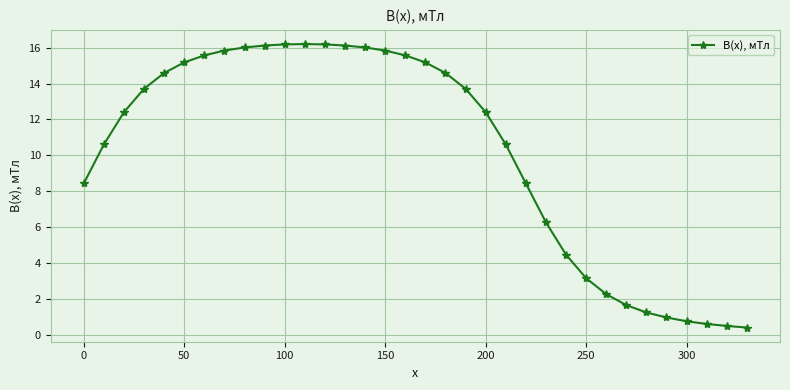

What is the maximum value shown in the chart?

16.2